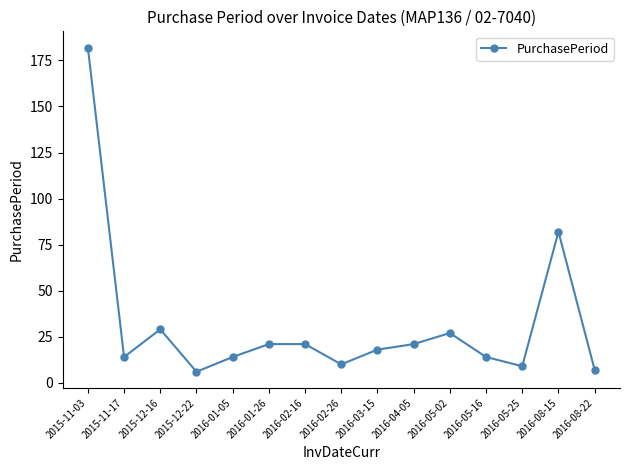

True or false: the data shows 6 at 2015-12-22.

True